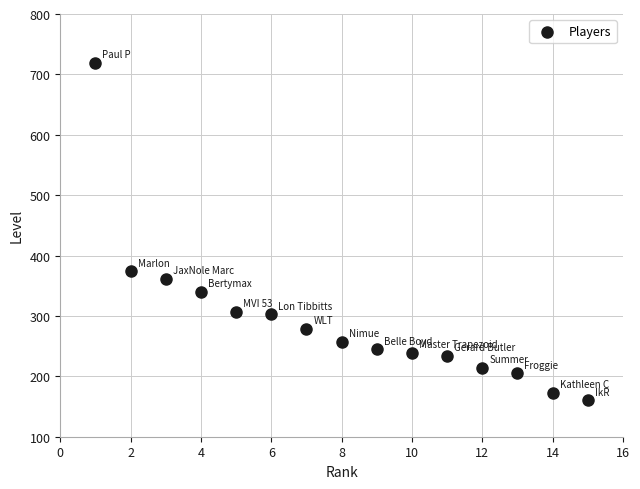

What Y value in the scatter plot is closest to 439?

374